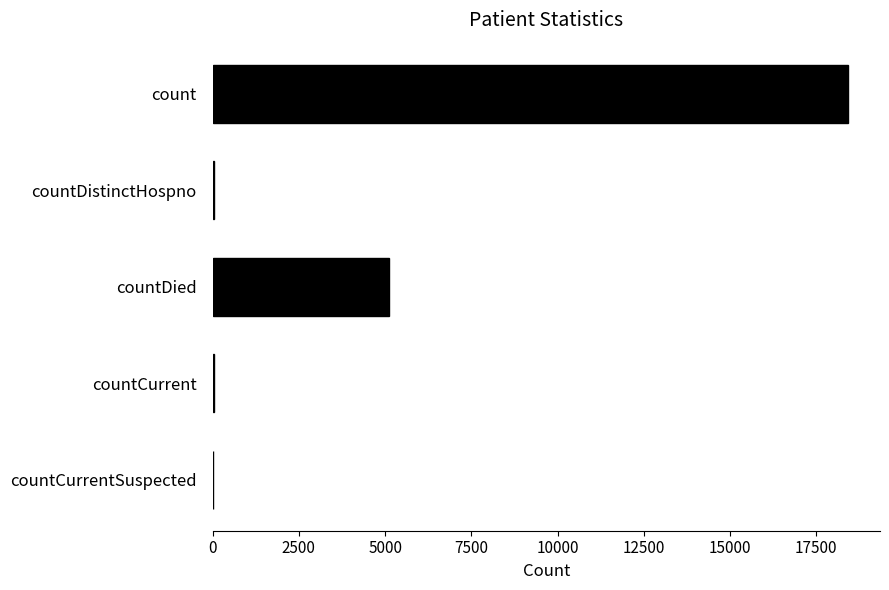

What is the maximum value shown in the chart?

18423